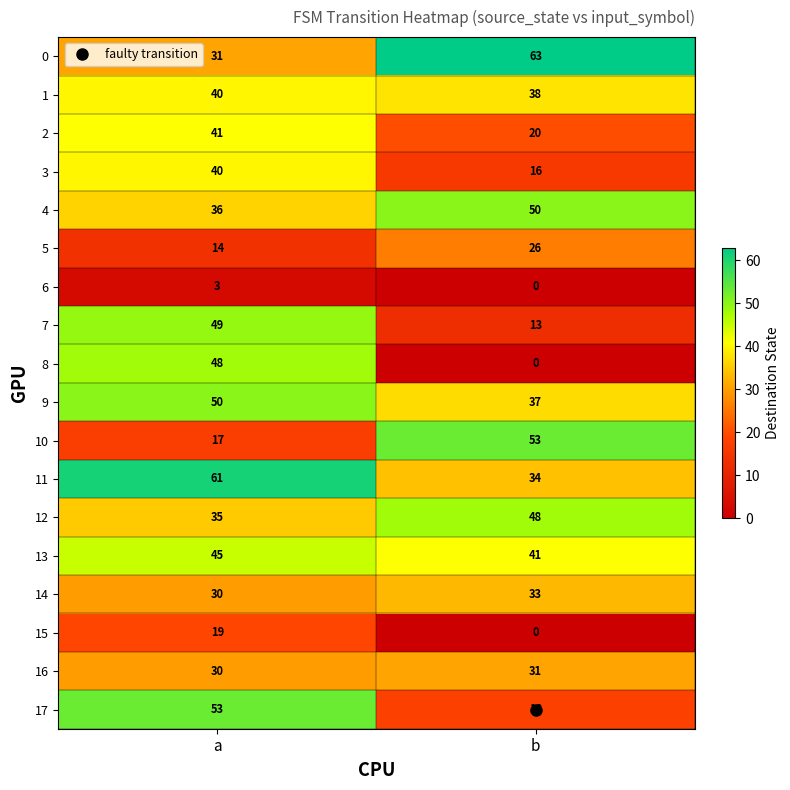

Is it true that 1 equals 14 at a?

False